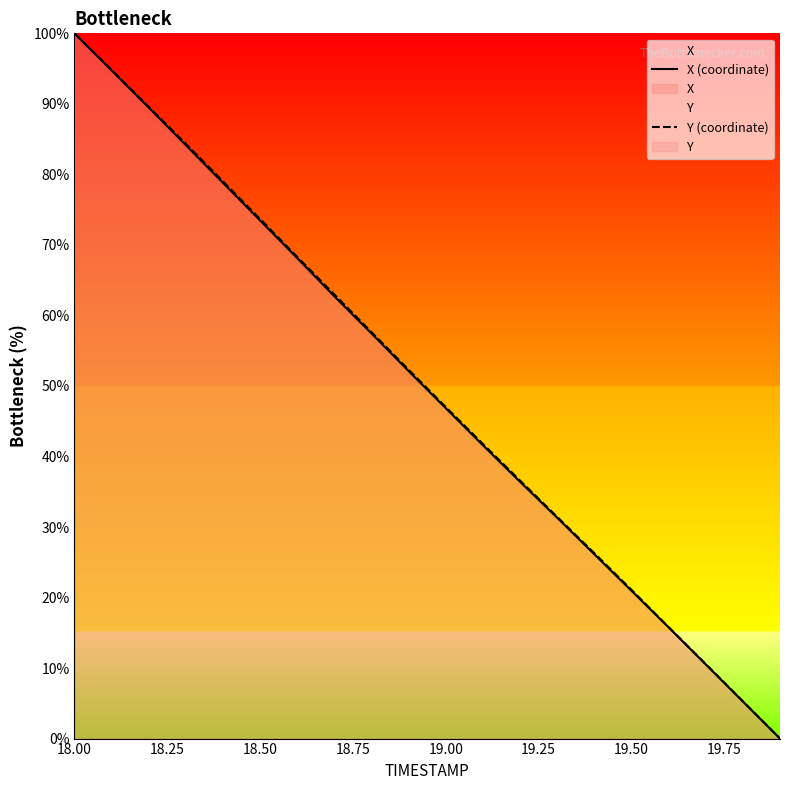

At which label does X (coordinate) reach its peak?

18.00